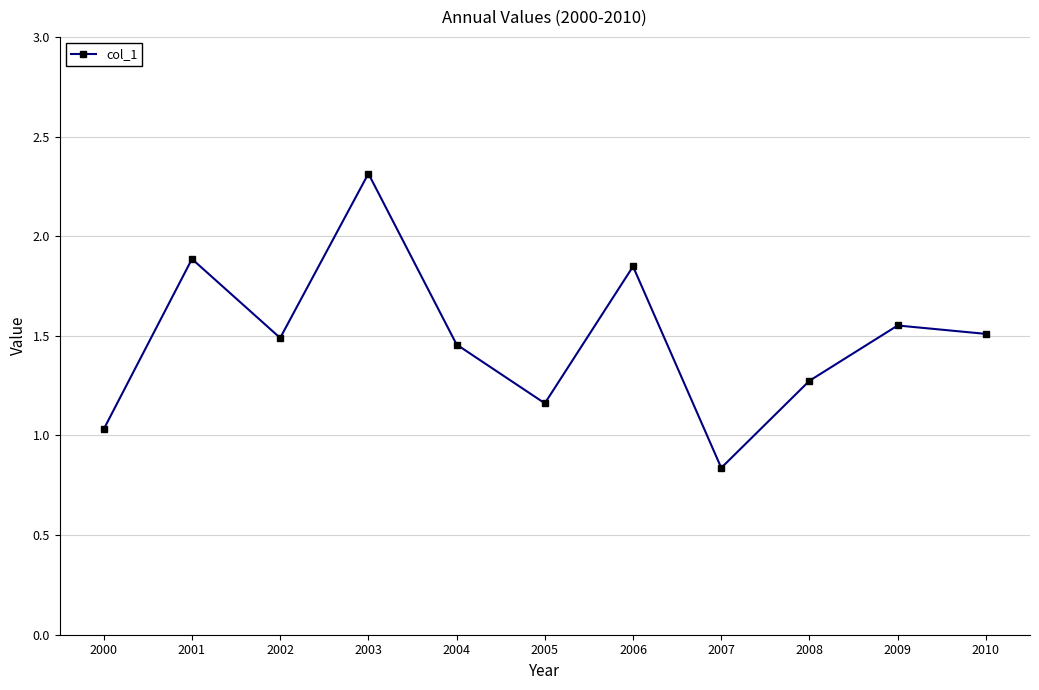

At which category does the chart reach its minimum across all series?

2007